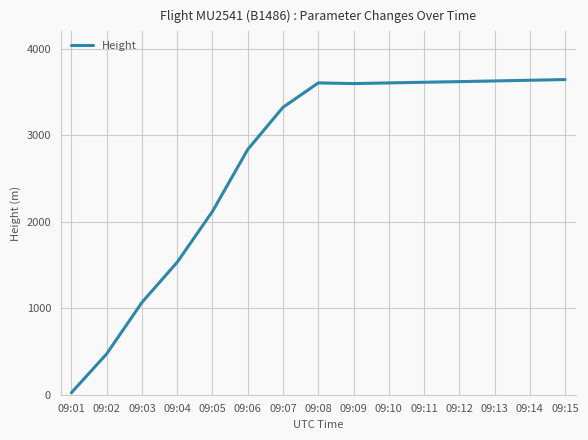

At which category does the chart reach its minimum across all series?

09:01